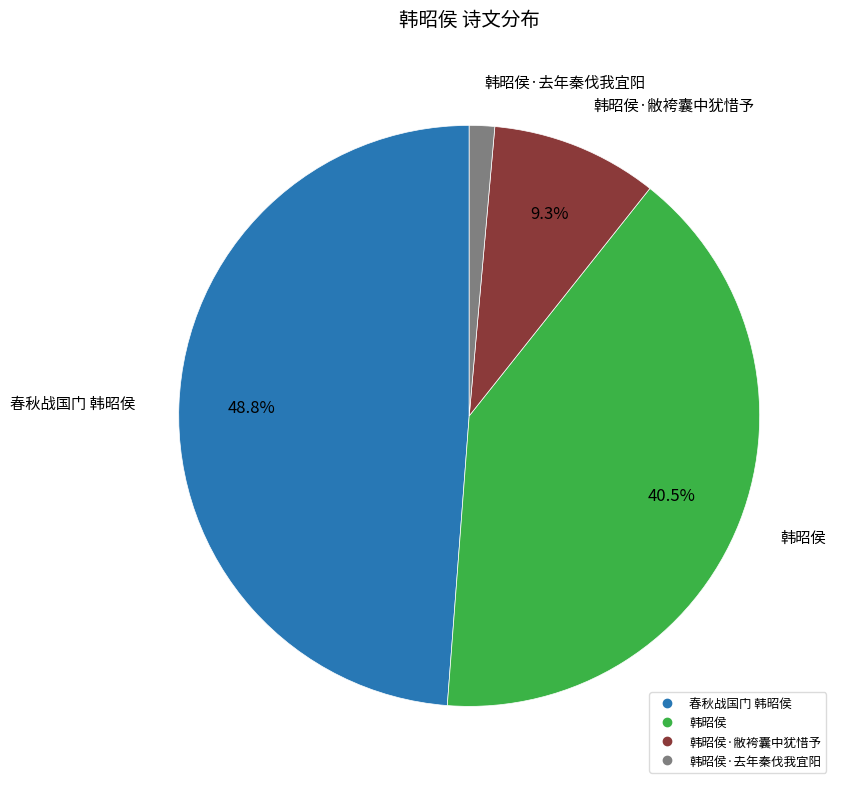

Is there a majority slice in this chart?

No